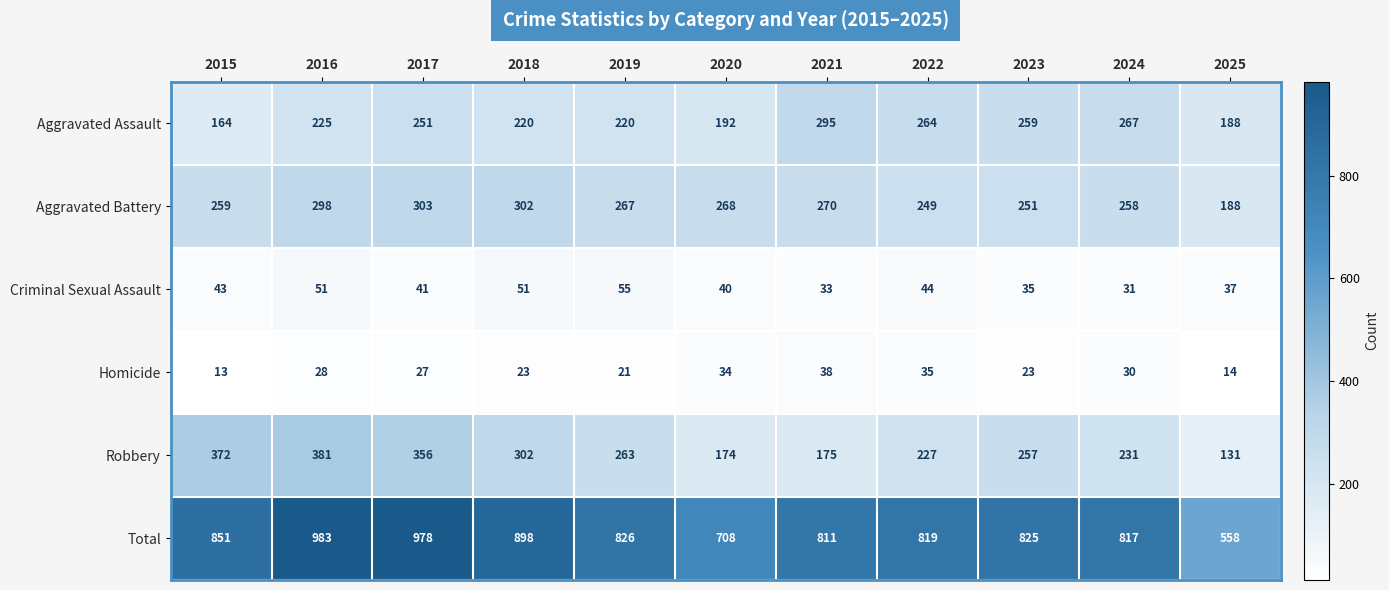

Which label corresponds to the largest value in the chart?

2016